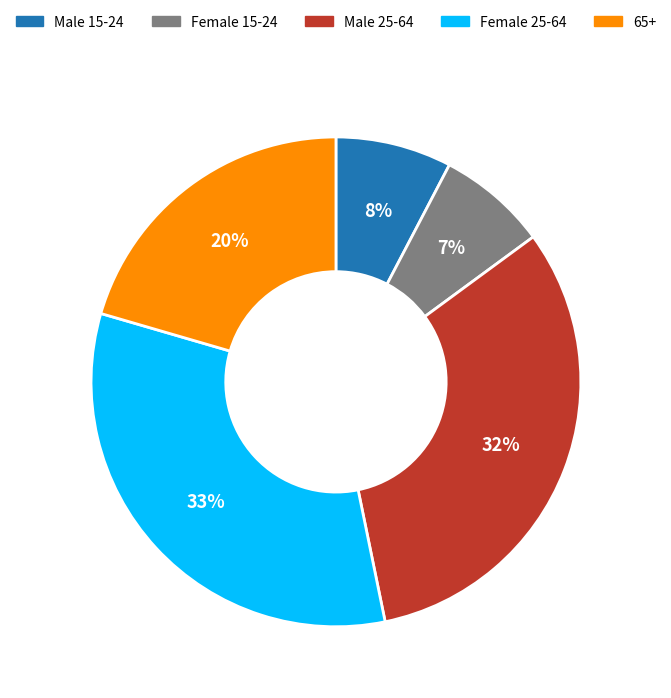

To the nearest percent, what is the average slice percentage?

20%